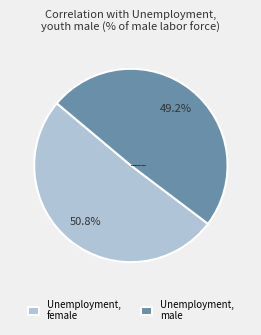

Rank the categories by value from highest to lowest.

Unemployment, female, Unemployment, male